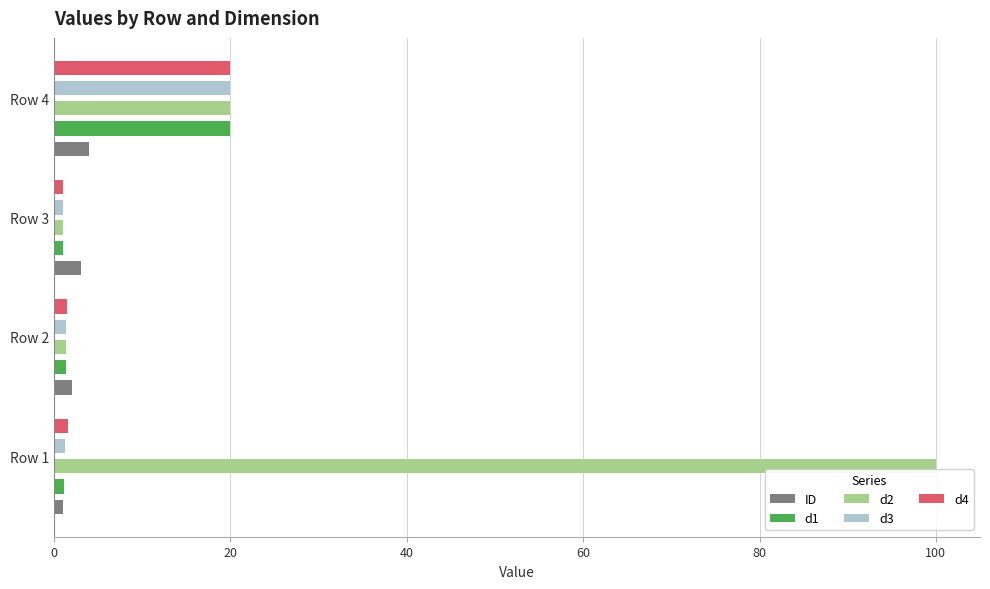

Which series has the widest spread of values?

d2